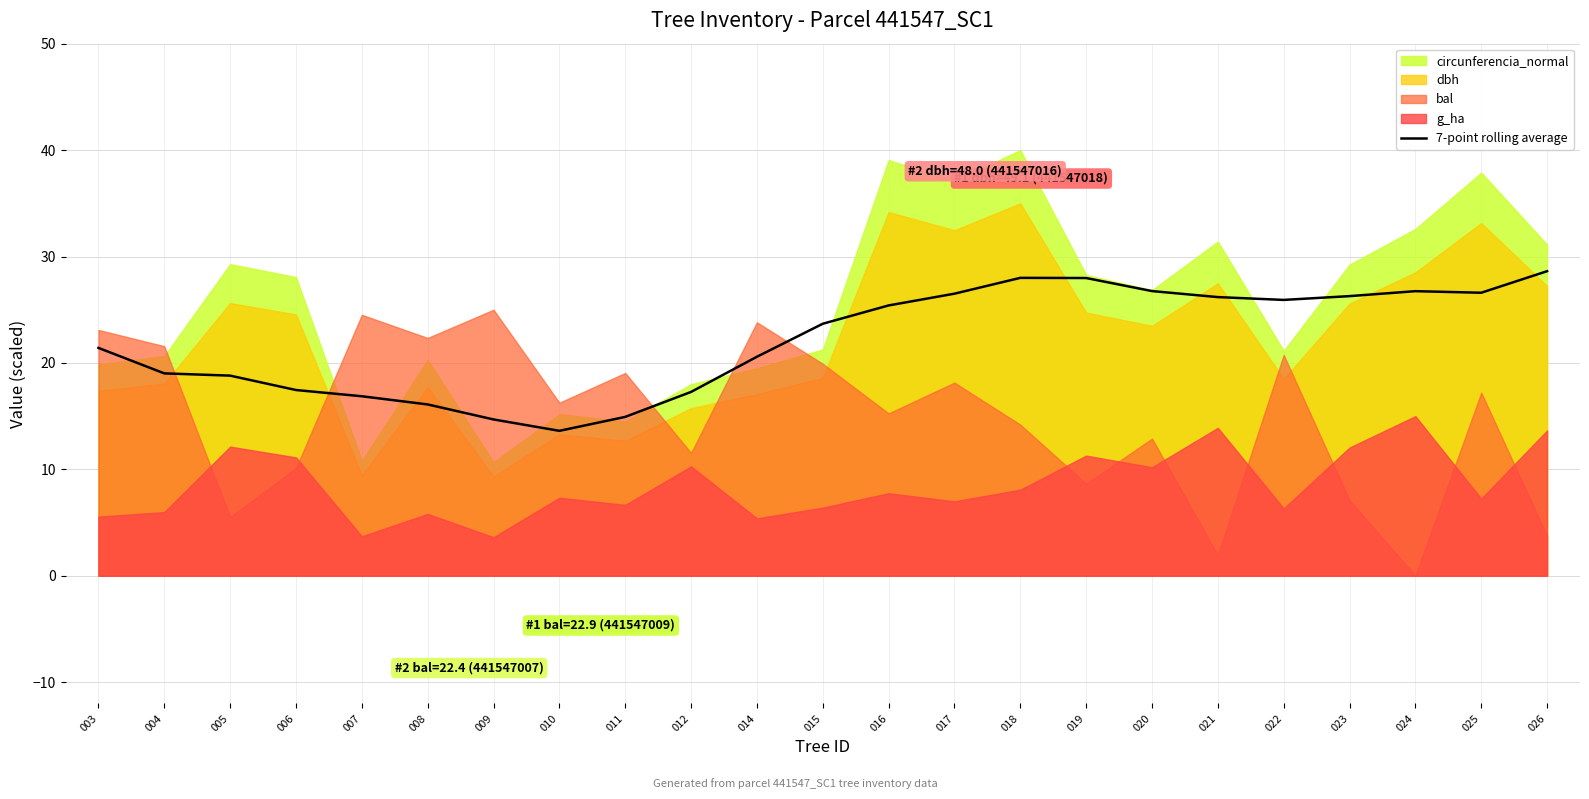

The 7-point rolling average series shows 11.8 at 019. True or false?

False